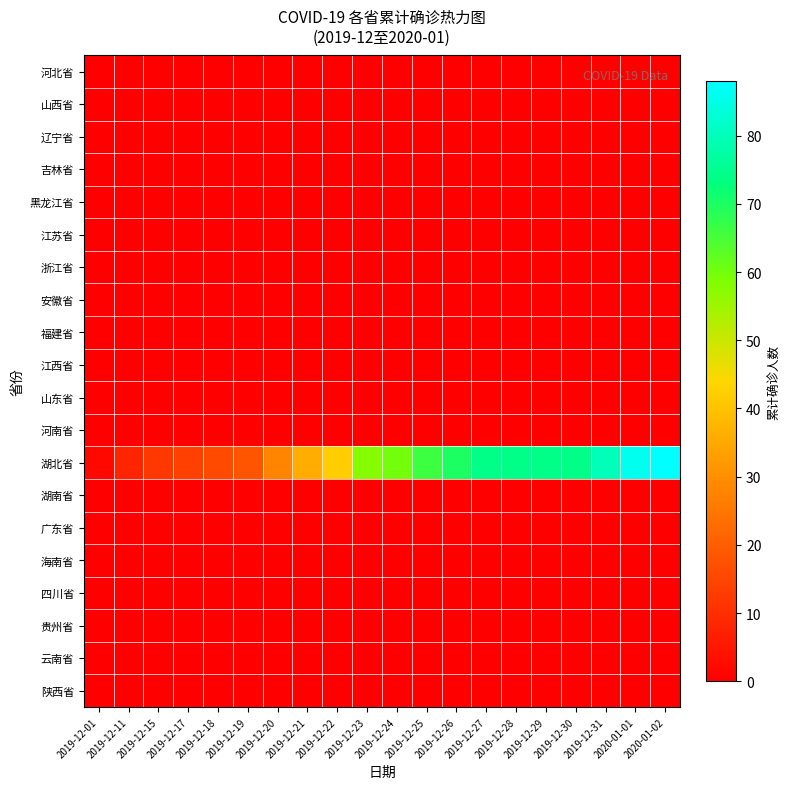

What is the total value across all series at 2020-01-01?

86